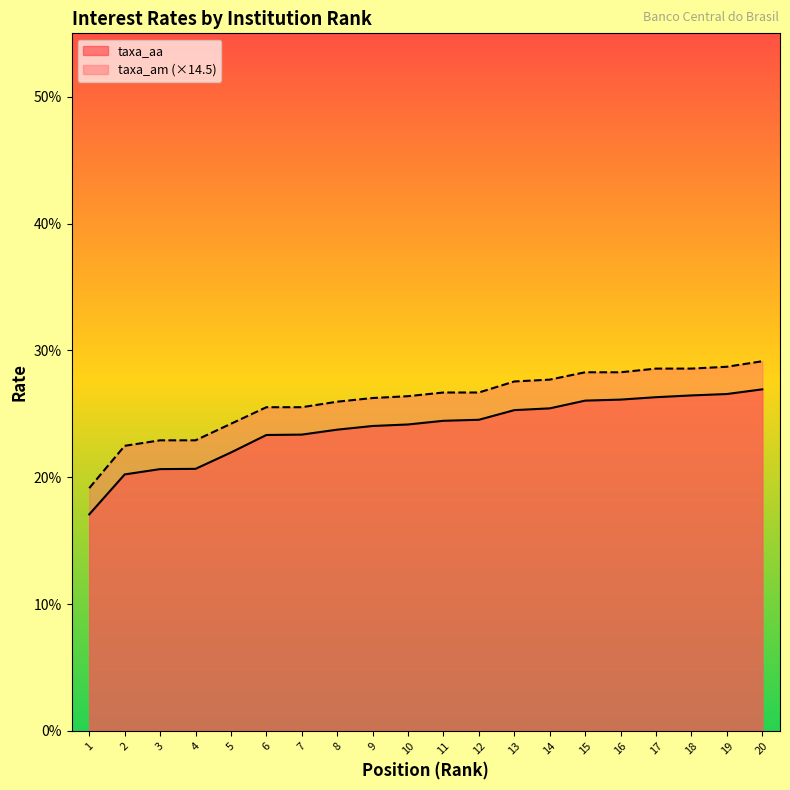

What is the difference between the second highest and second lowest values in the taxa_aa series?

6.3